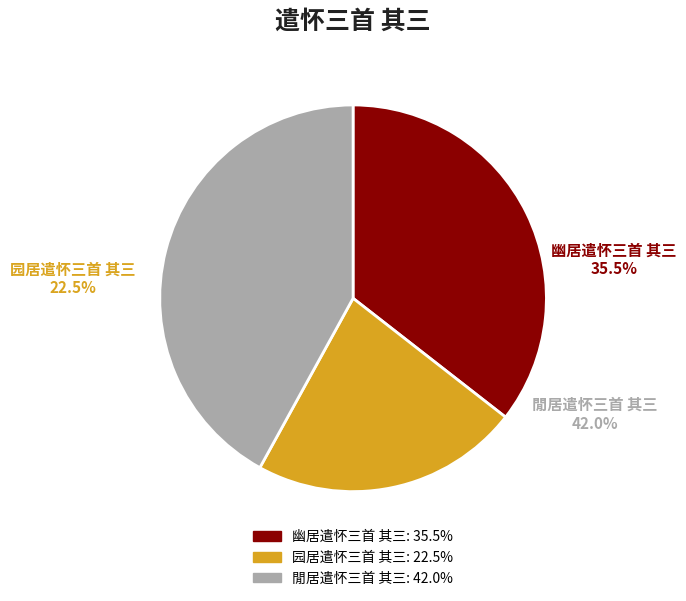

The 幽居遣怀三首 其三 slice represents 36% of the pie. True or false?

True